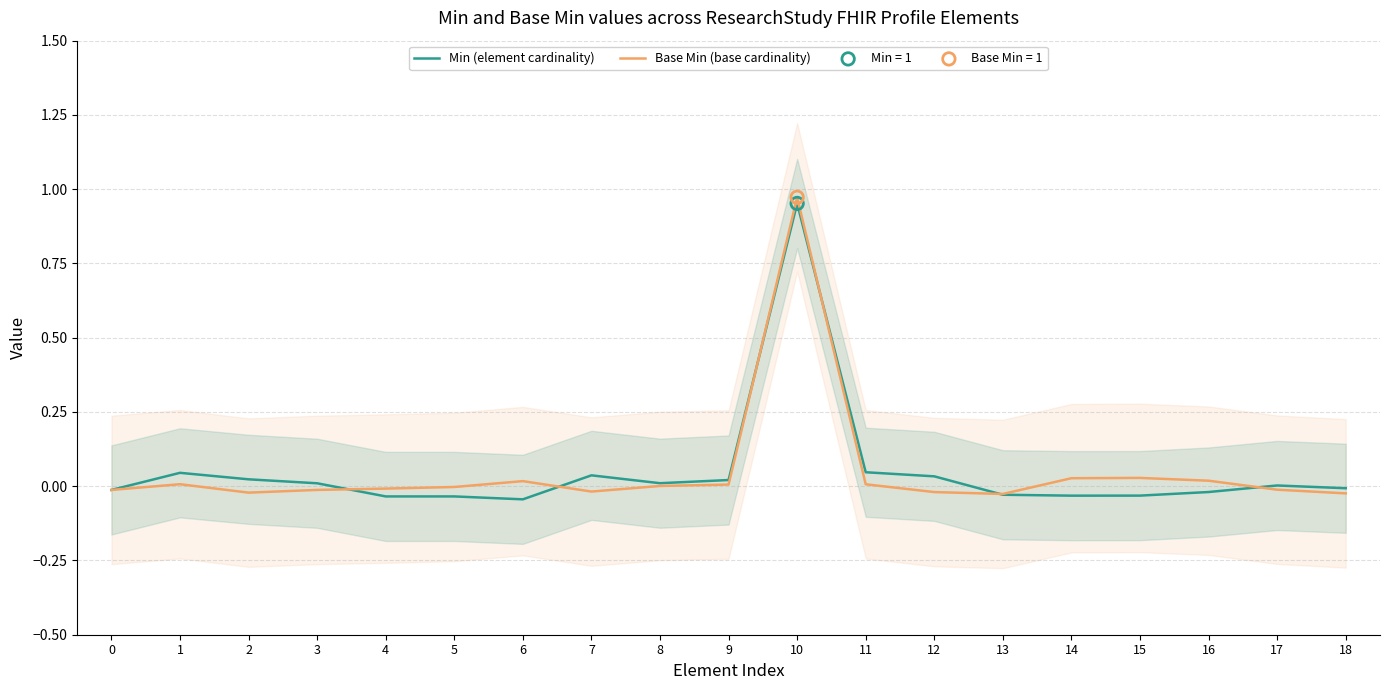

At how many categories does at least one series exceed 0?

14